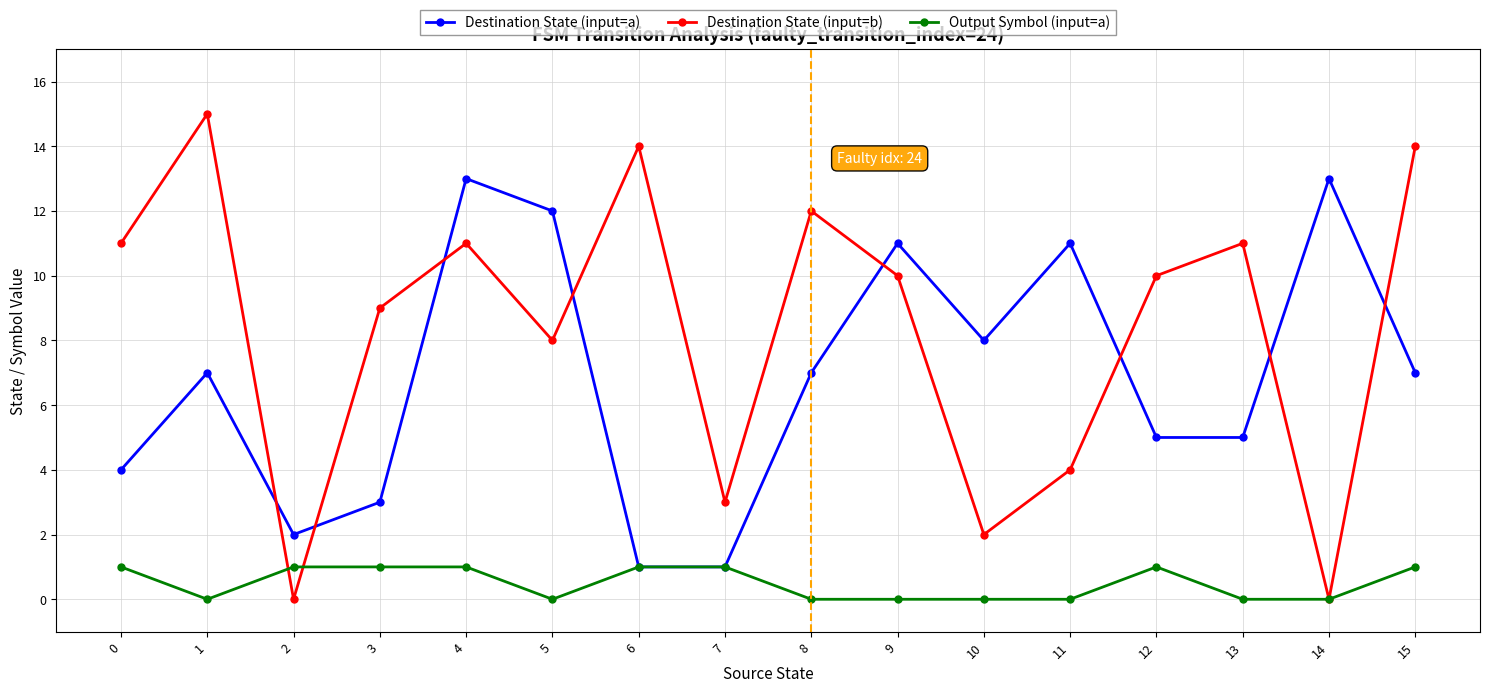

At which label does Destination State (input=b) reach its peak?

1